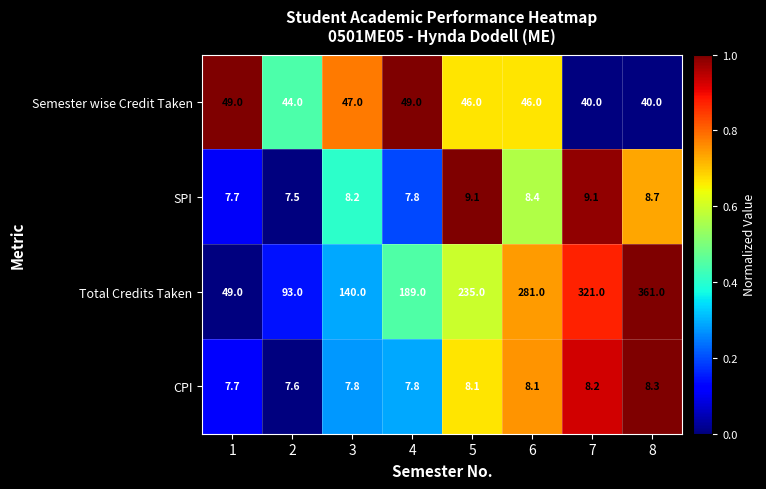

List the series in order of their peak value, lowest first.

CPI, SPI, Semester wise Credit Taken, Total Credits Taken